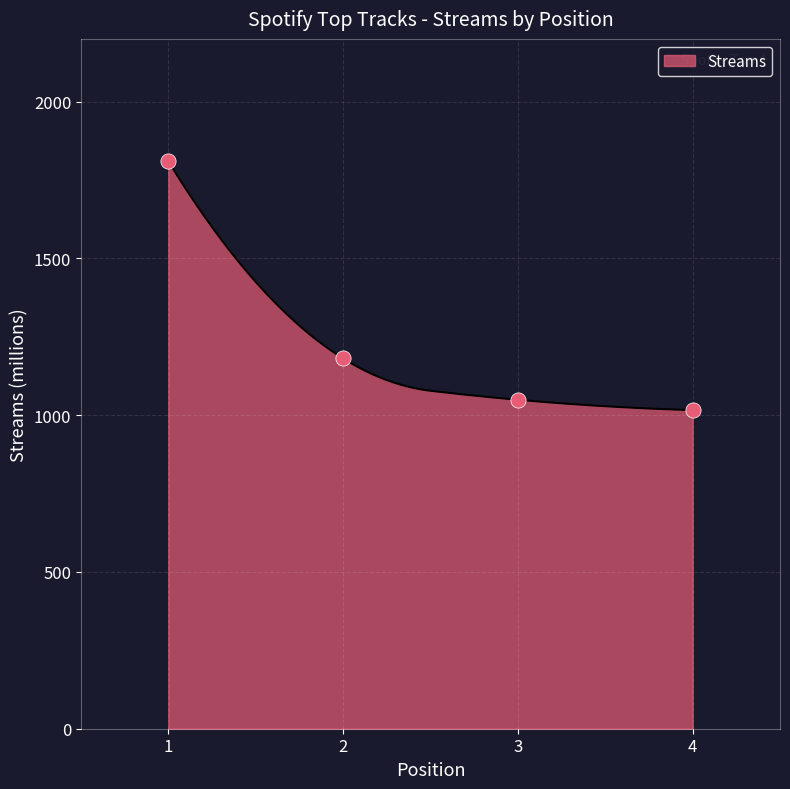

Which has a higher value, 3 or 1?

1